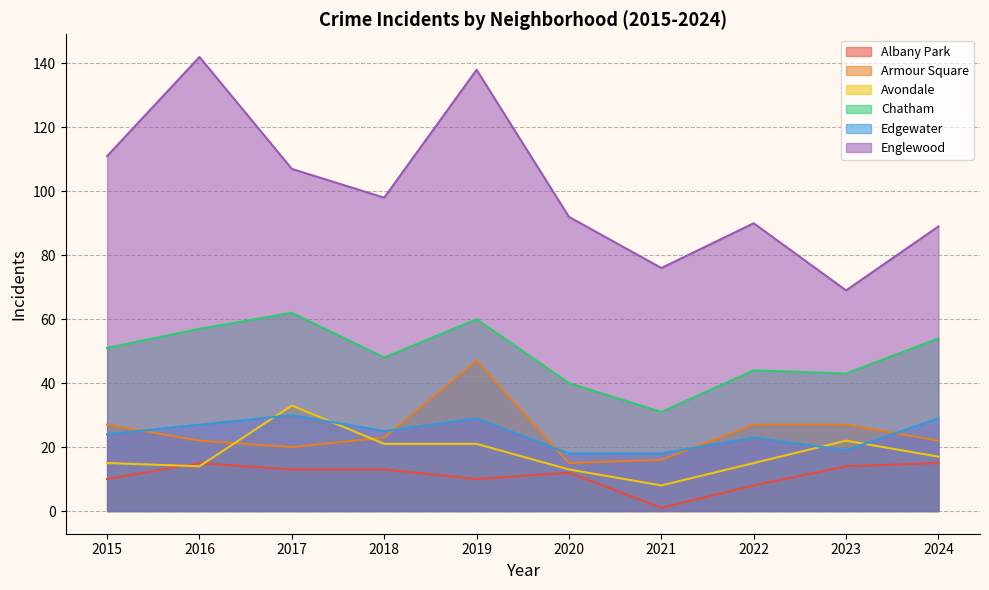

Where is the first local maximum for Albany Park?

2016